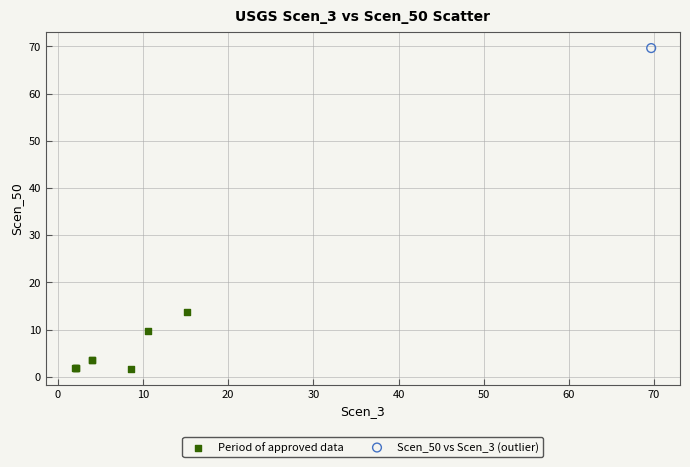

What are all the series names shown in the legend?

Period of approved data, Scen_50 vs Scen_3 (outlier)